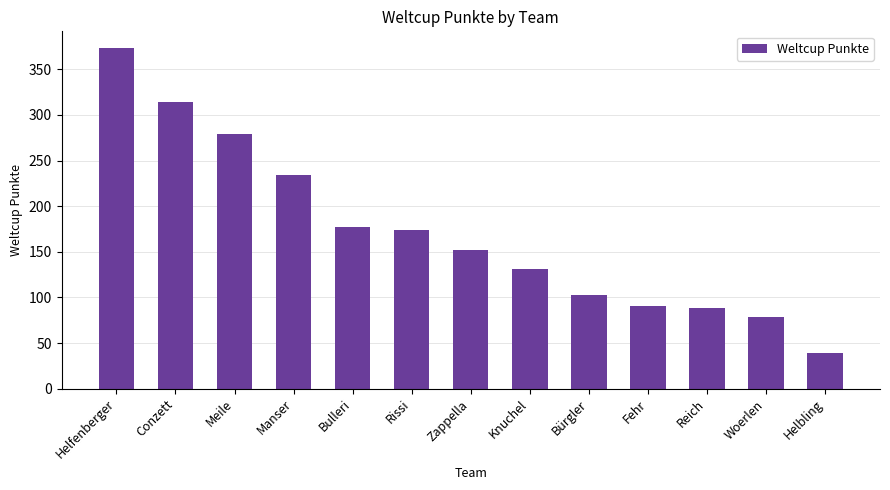

What position from the right is Meile?

11